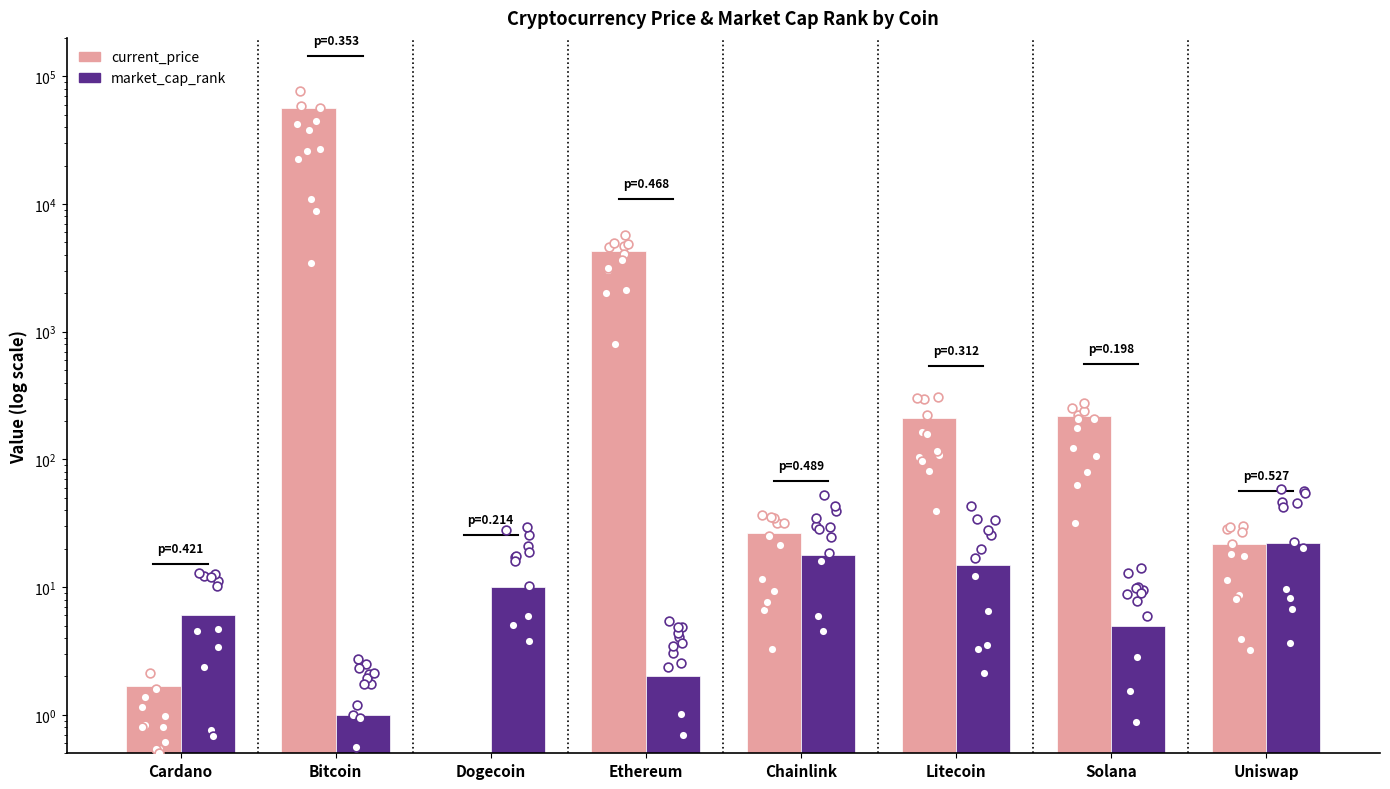

Which series has the largest Y range (max minus min)?

current_price